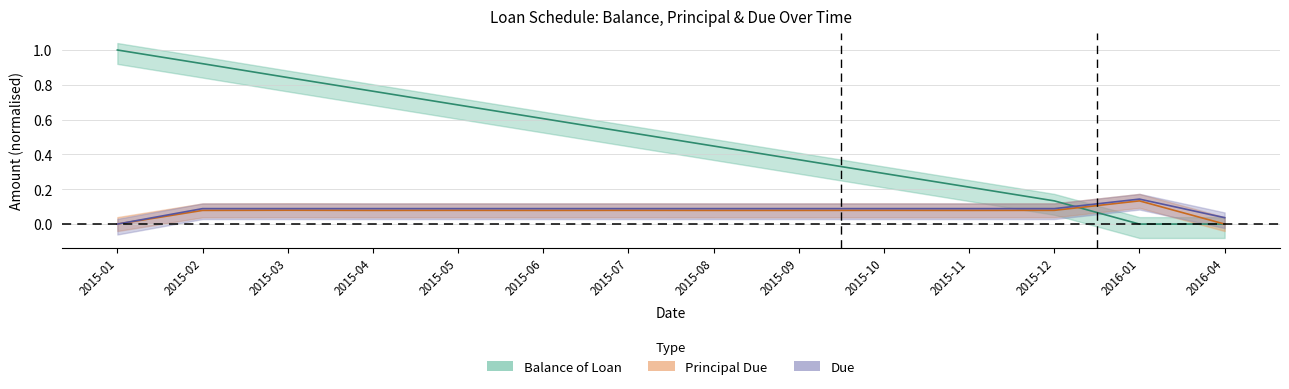

How many lines are shown in the chart?

3